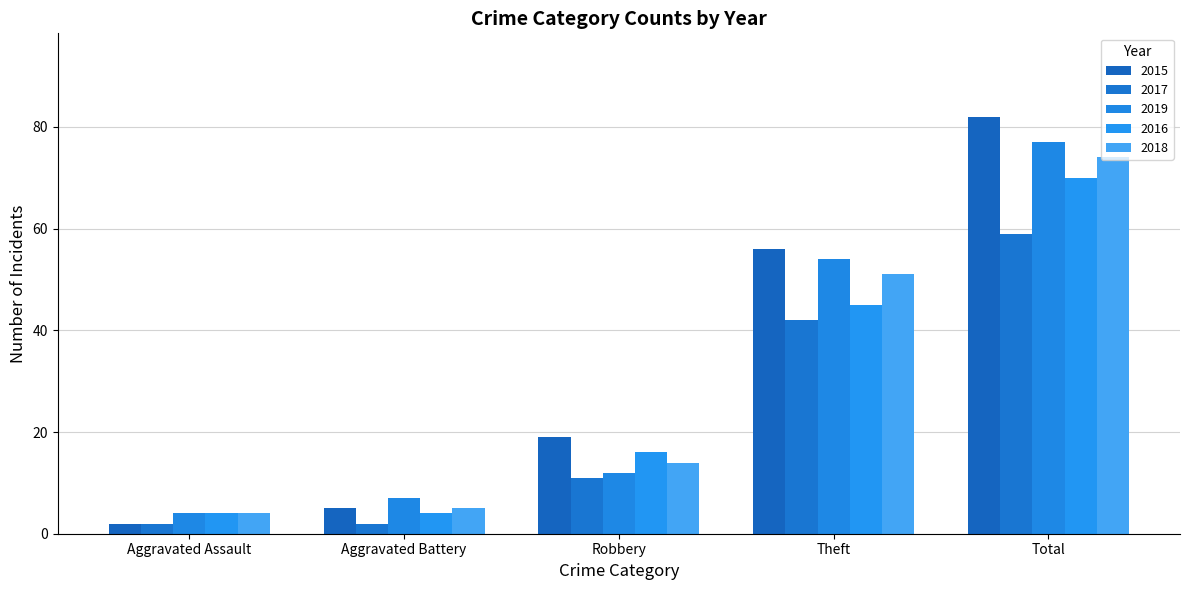

At which label does 2015 reach its peak?

Total